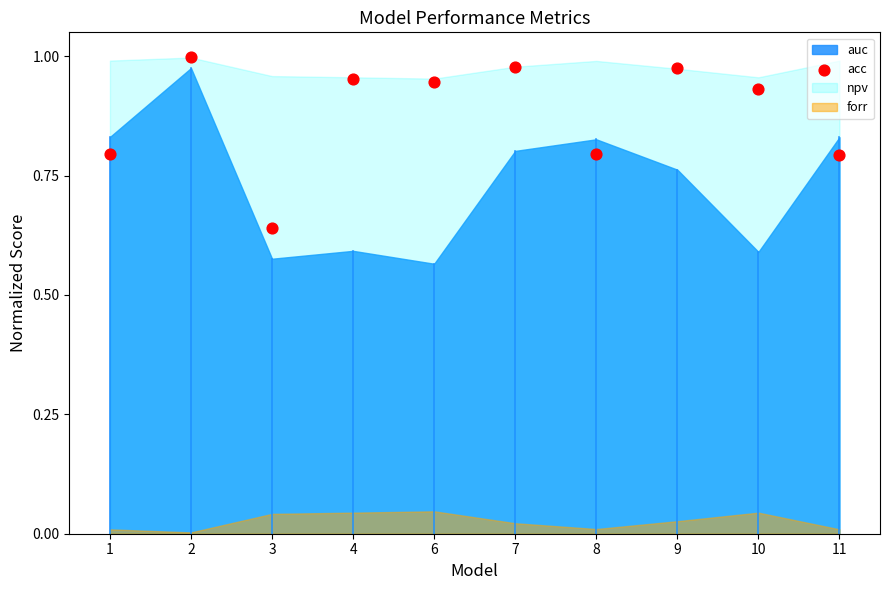

What is the range of Y values (max minus min)?

0.4